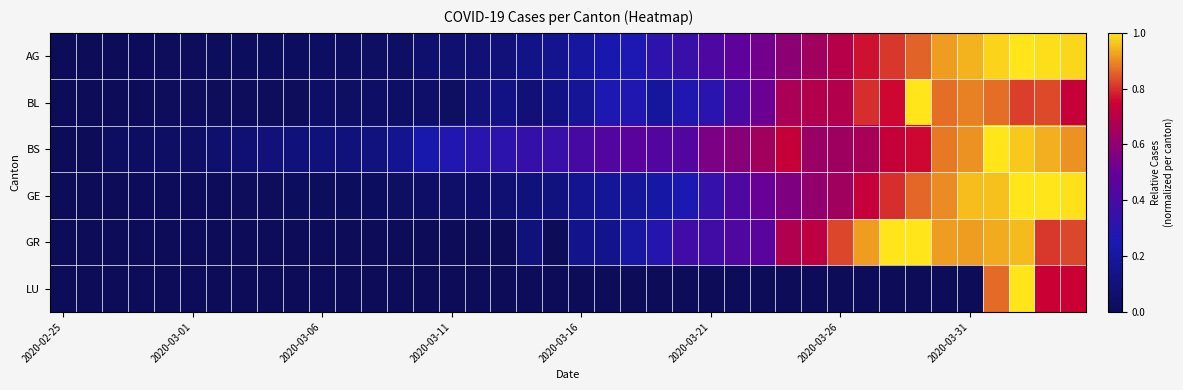

How many categories are shown in the chart?

40